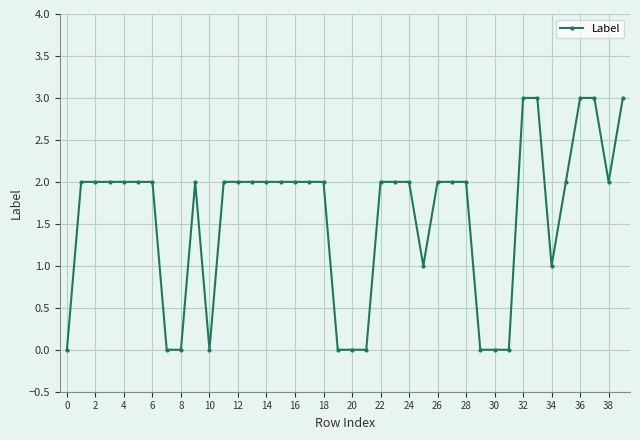

What is the difference between the maximum and minimum values?

3